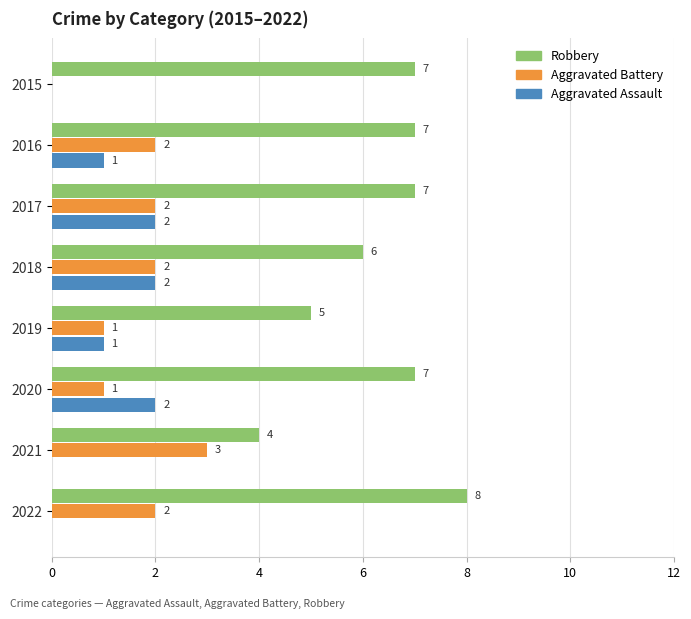

Is the value of Aggravated Battery at 2020 greater than the value of Robbery at 2015?

No